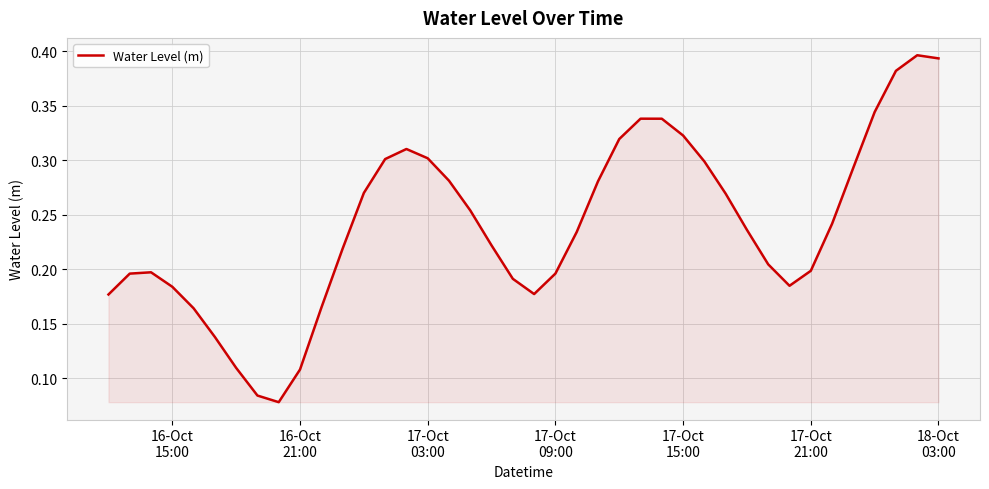

Does the chart display data point markers on the line(s)?

No